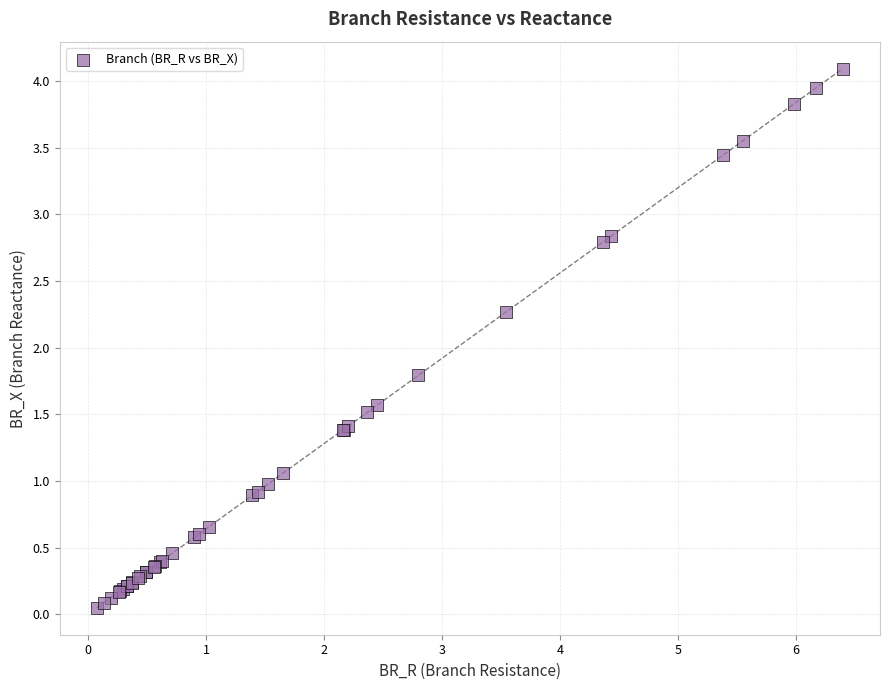

What Y value in the scatter plot is closest to 2?

1.8